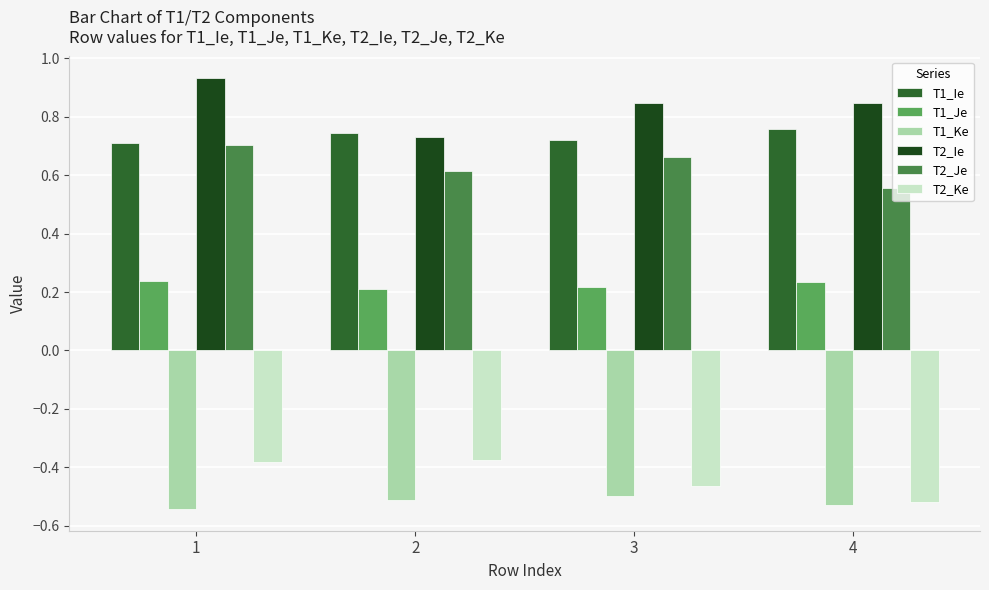

What is the difference between the maximum and minimum values in the T2_Ke series?

0.1